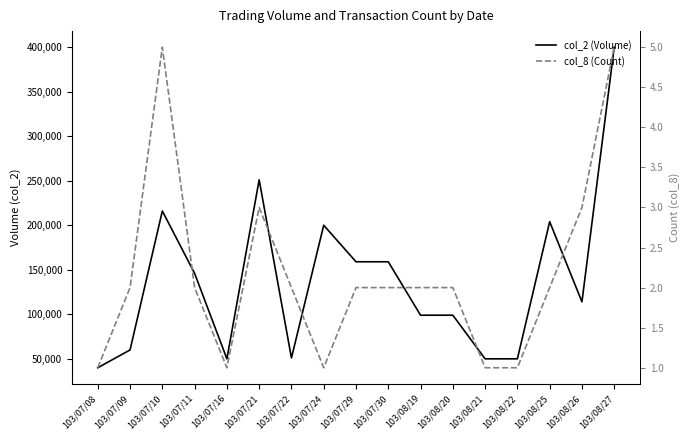

True or false: col_8 (Count) and col_2 (Volume) intersect in this chart.

False